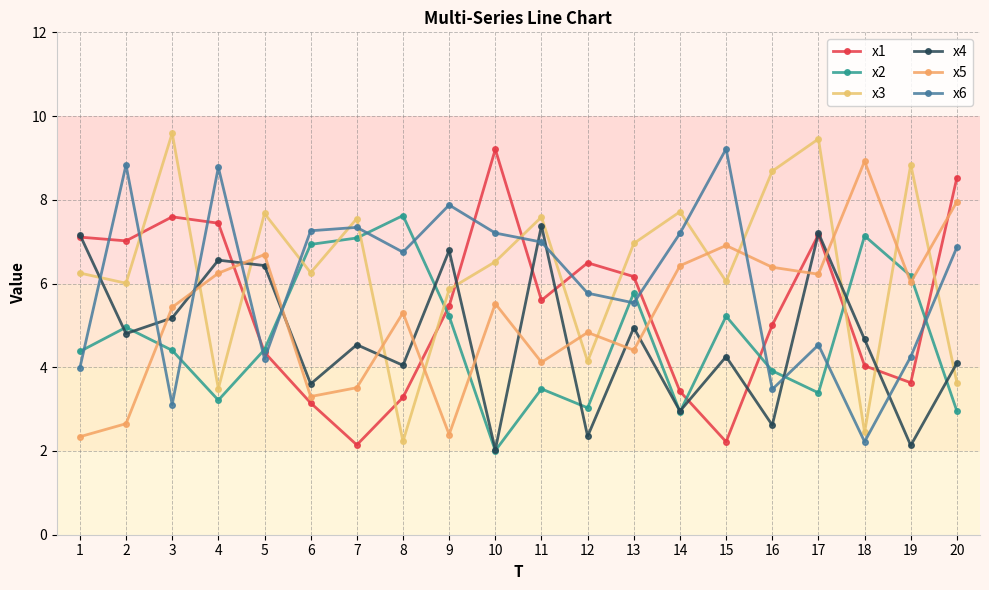

Reading left to right, extract all data points from this chart.

x1: 7.1	7.0	7.6	7.4	4.4	3.1	2.1	3.3	5.5	9.2	5.6	6.5	6.2	3.4	2.2	5.0	7.2	4.0	3.6	8.5
x2: 4.4	5.0	4.4	3.2	4.4	6.9	7.1	7.6	5.2	2.0	3.5	3.0	5.8	2.9	5.2	3.9	3.4	7.1	6.2	3.0
x3: 6.3	6.0	9.6	3.5	7.7	6.3	7.6	2.2	5.9	6.5	7.6	4.1	7.0	7.7	6.0	8.7	9.5	2.4	8.8	3.6
x4: 7.2	4.8	5.2	6.6	6.4	3.6	4.5	4.0	6.8	2.0	7.4	2.4	4.9	3.0	4.3	2.6	7.2	4.7	2.1	4.1
x5: 2.3	2.7	5.4	6.2	6.7	3.3	3.5	5.3	2.4	5.5	4.1	4.8	4.4	6.4	6.9	6.4	6.2	8.9	6.0	8.0
x6: 4.0	8.8	3.1	8.8	4.2	7.3	7.3	6.7	7.9	7.2	7.0	5.8	5.5	7.2	9.2	3.5	4.5	2.2	4.3	6.9